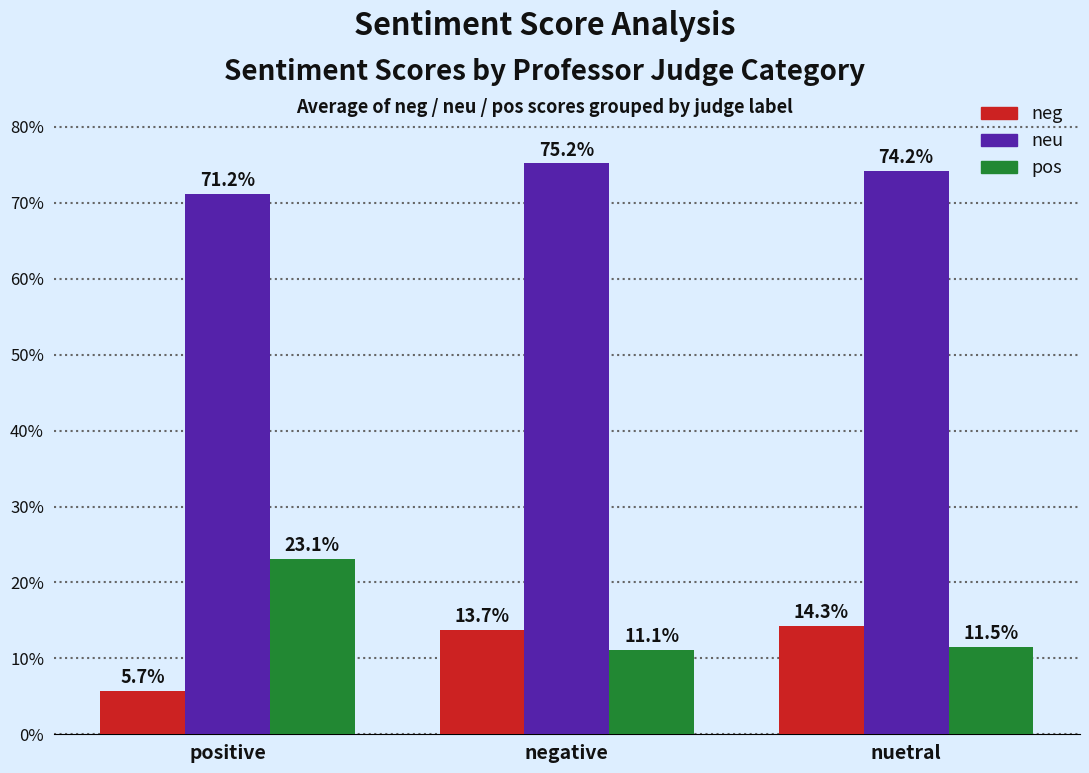

Does the chart contain any negative values?

No